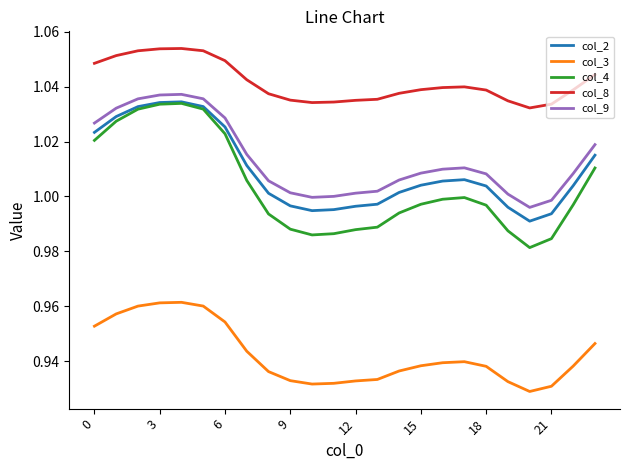

What are all the series names shown in the legend?

col_2, col_3, col_4, col_8, col_9